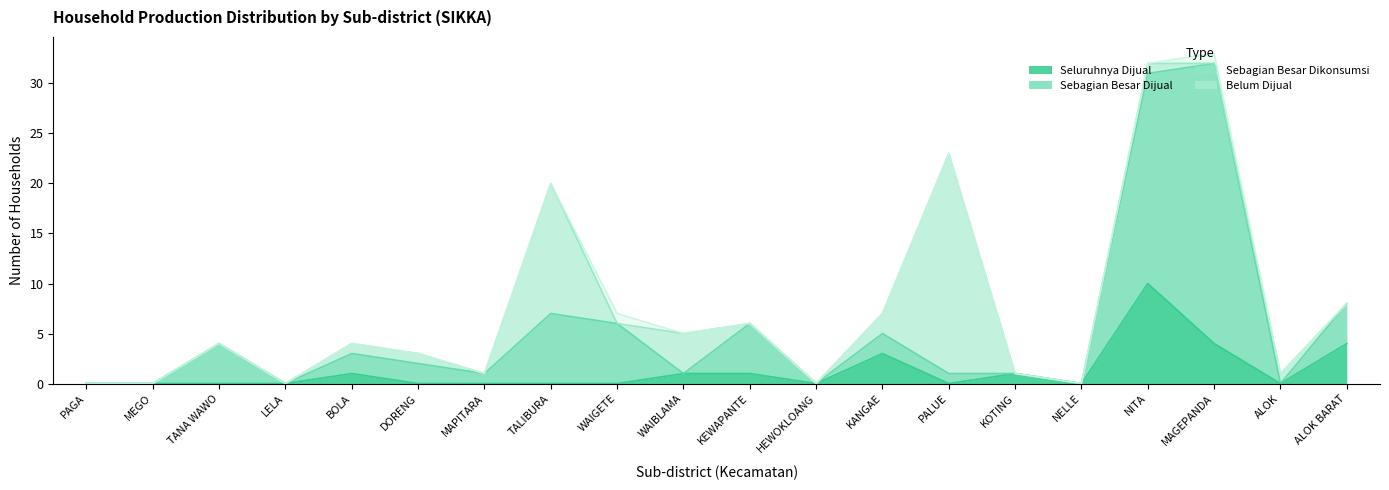

Which series has the widest spread of values?

Sebagian Besar Dijual